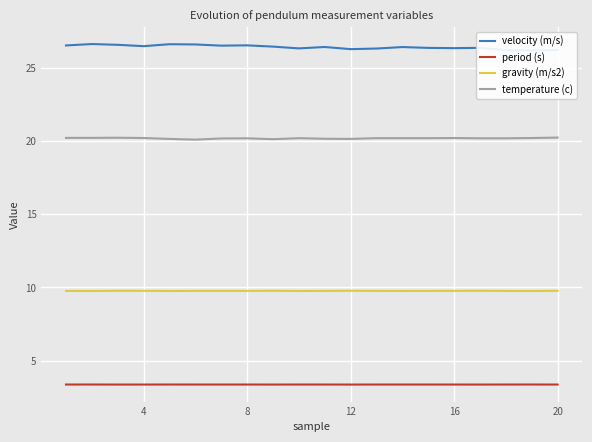

What is the greatest value displayed?

26.6